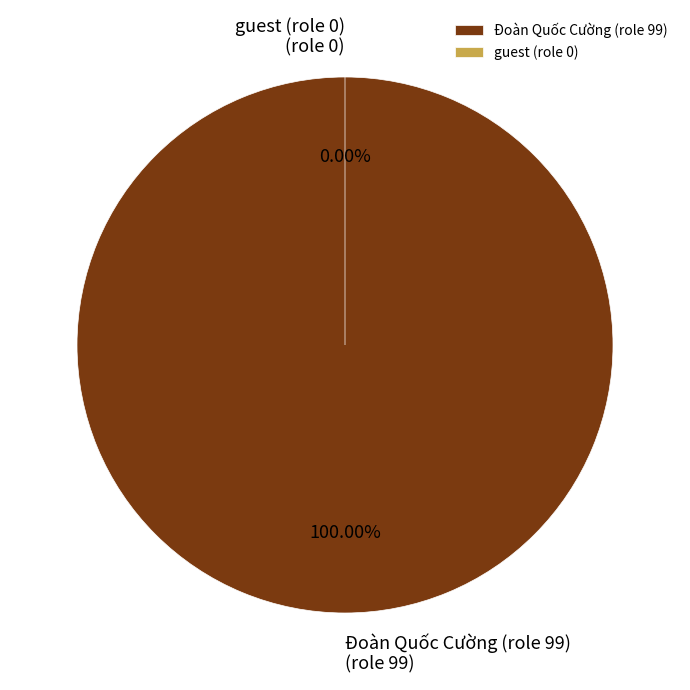

Between 123456789 and 903500888, which is larger?

903500888